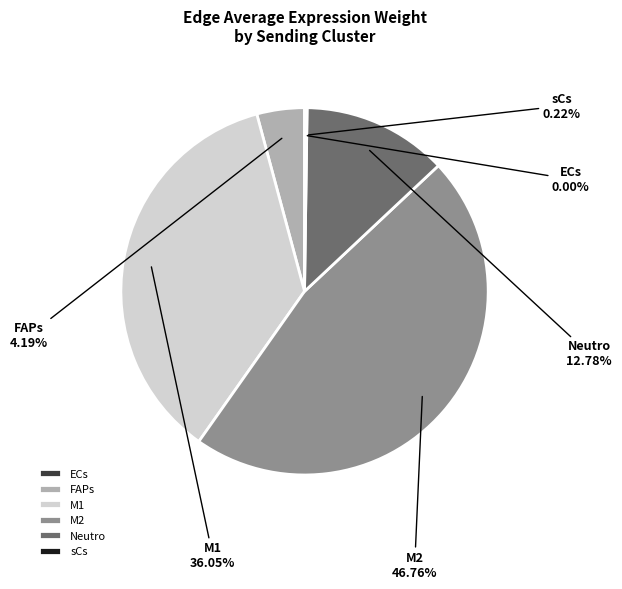

Does M1 account for over 50% of the chart?

No